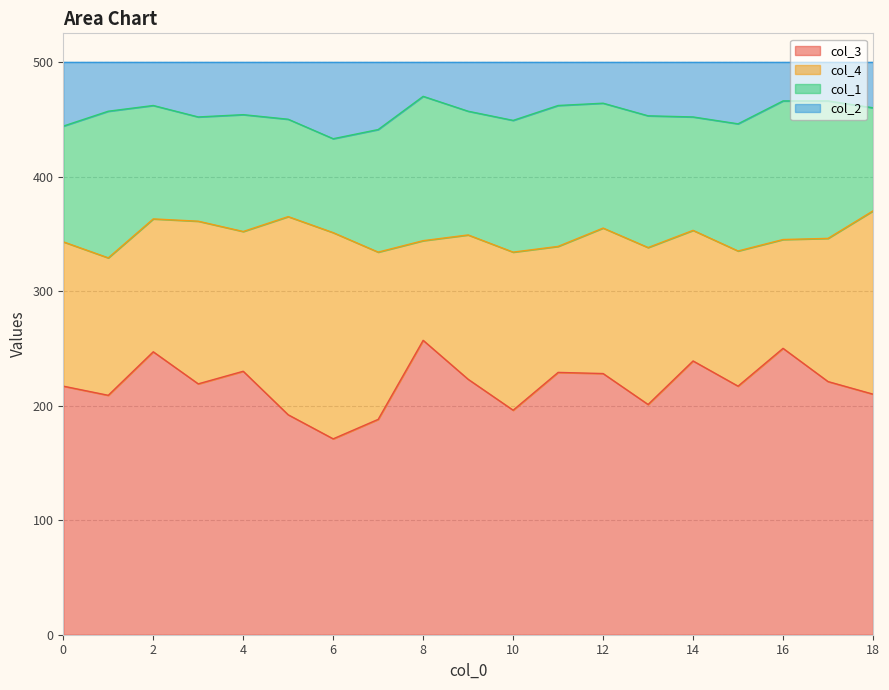

What is the difference between the maximum and minimum values in the col_2 series?

37